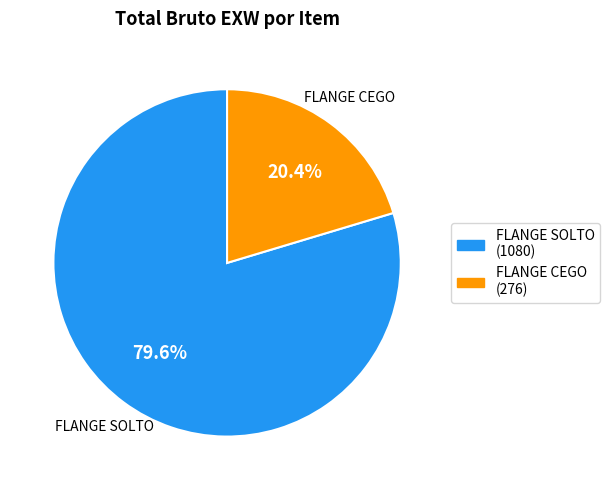

True or false: FLANGE CEGO accounts for 13% of the total.

False